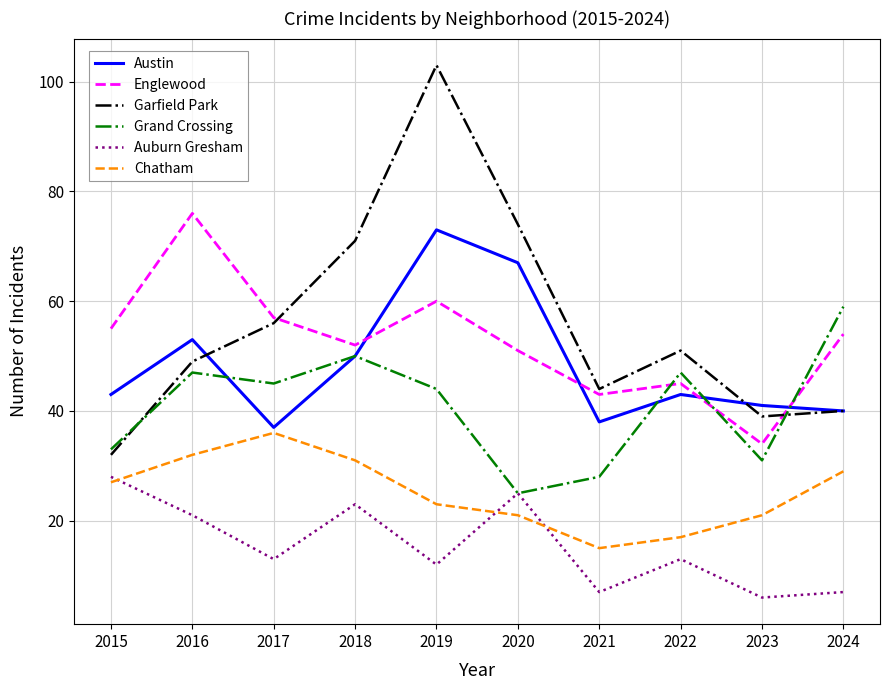

True or false: Garfield Park and Austin cross at least once.

True